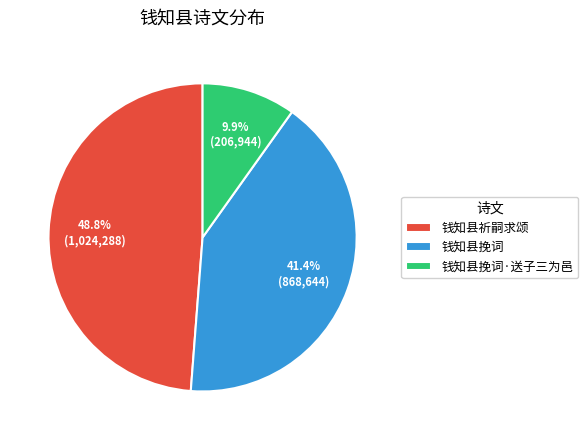

To the nearest percent, what is the difference between the largest and smallest slice percentages?

39%